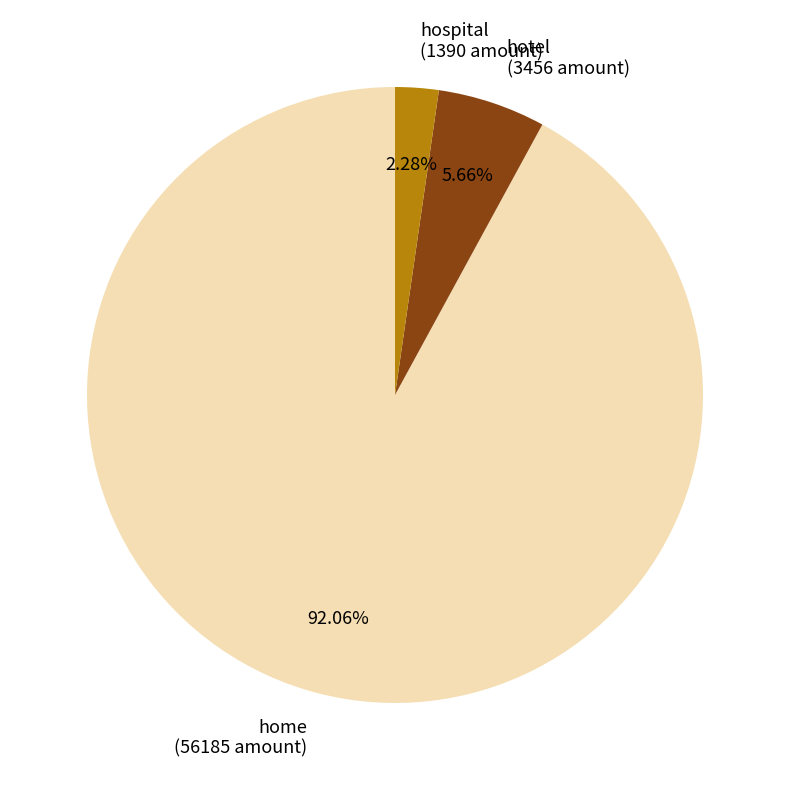

To the nearest percent, what is the difference between the hotel and home slice percentages?

86%